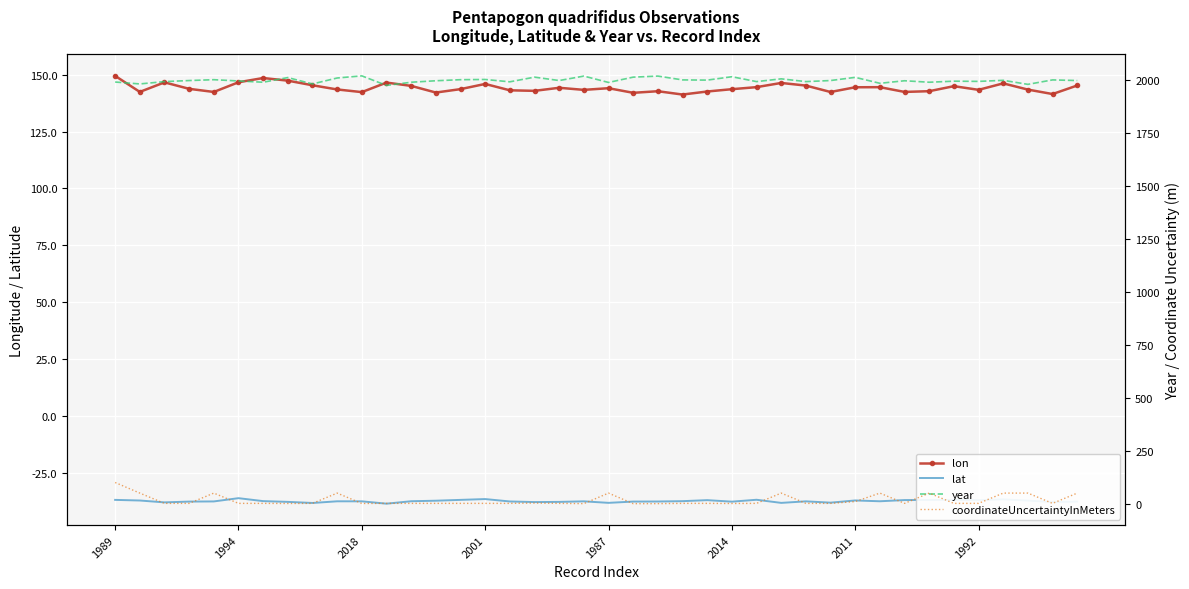

True or false: year and lat intersect in this chart.

False